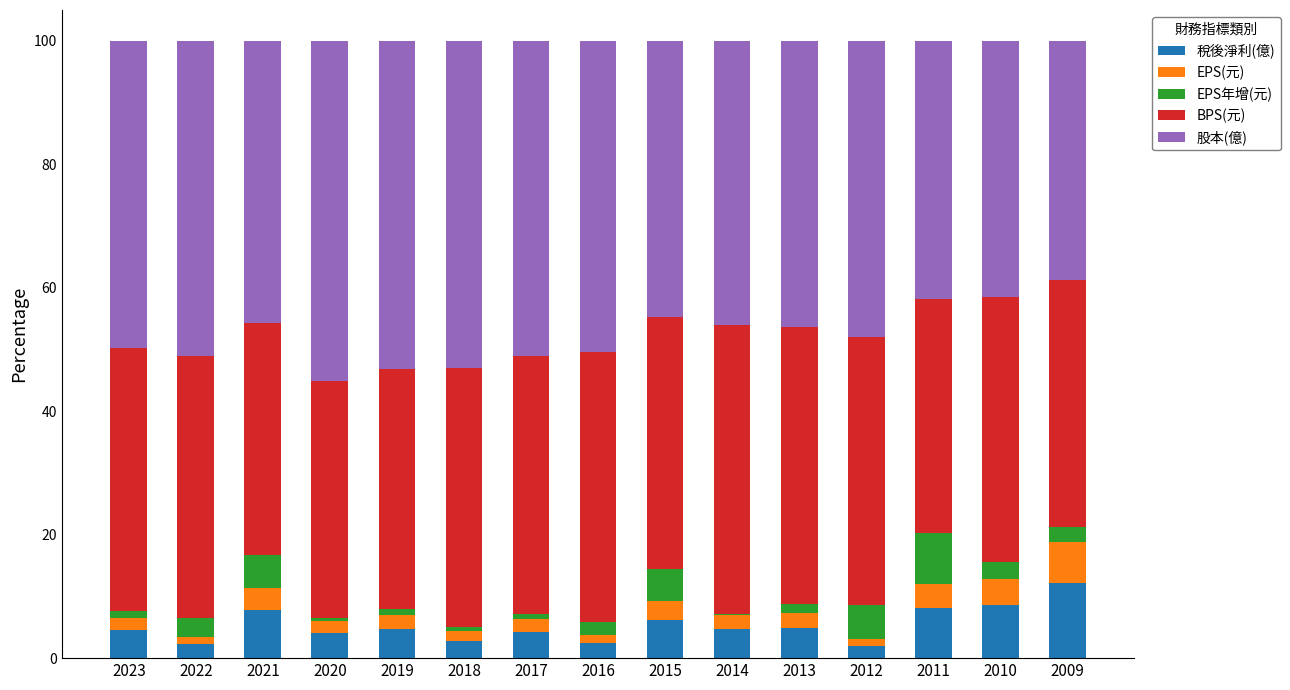

What is the highest value of the 稅後淨利(億) series?

12.2